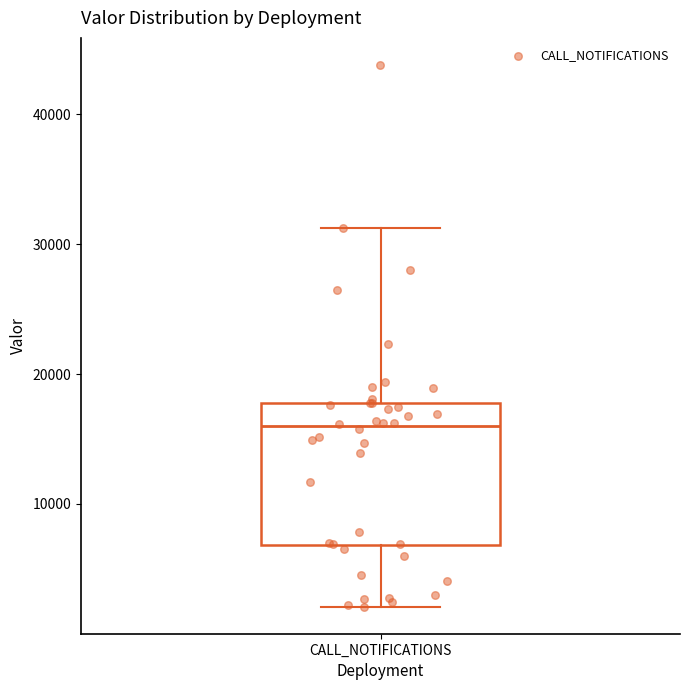

Read this box plot against the y-axis: the position of the median line, the range covered by the box, and the ends of both whiskers. The values are not printed on the chart, so give them approximately, as read against the axis.

median 16000, box 7000 to 18000, whiskers 2000 to 31000